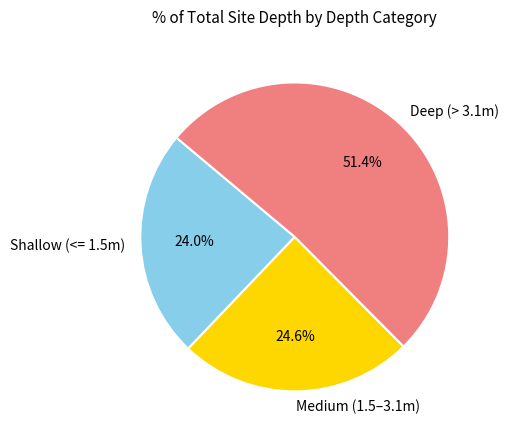

Count the number of slices in the pie.

3